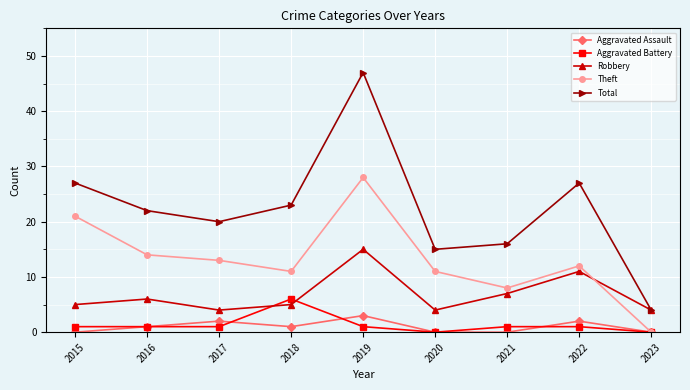

Is it true that Aggravated Assault equals 1 at 2016?

True